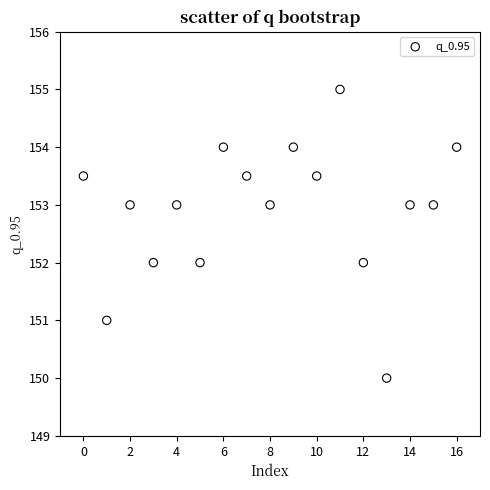

What is the range of Y values (max minus min)?

5.0